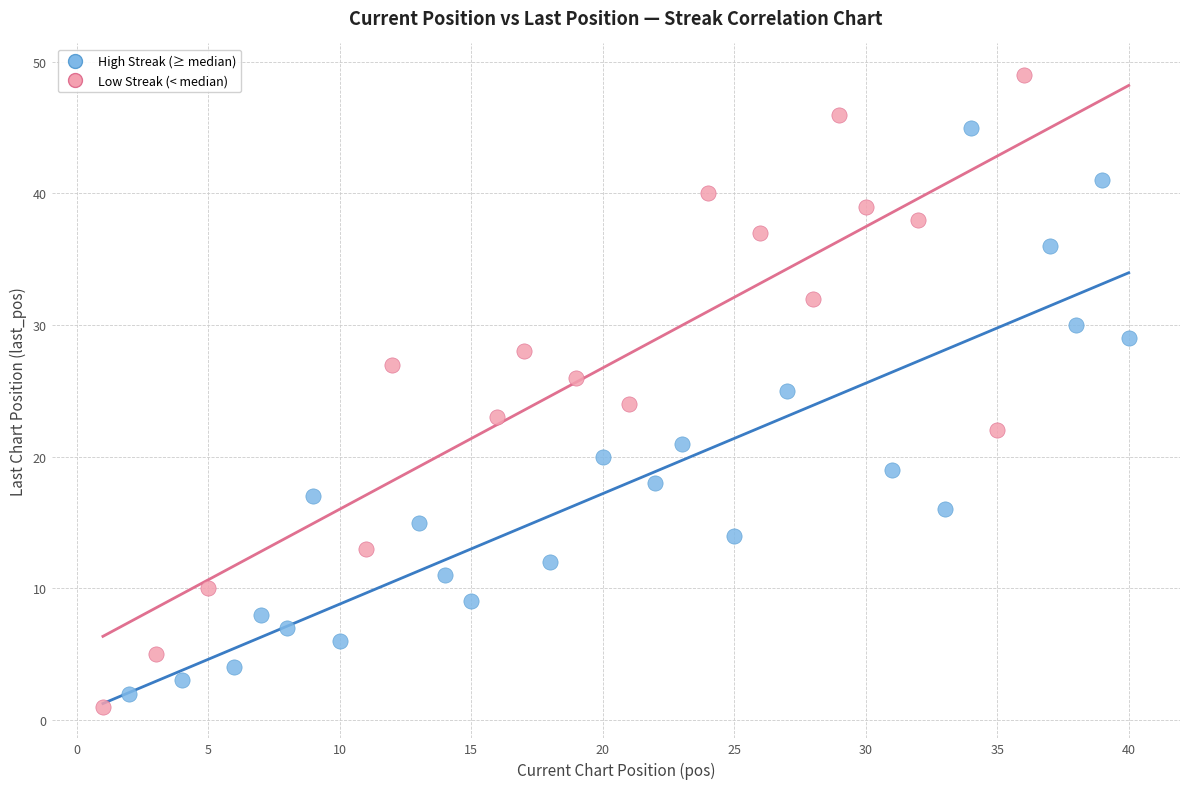

Which series reaches the minimum Y coordinate?

Low Streak (< median)